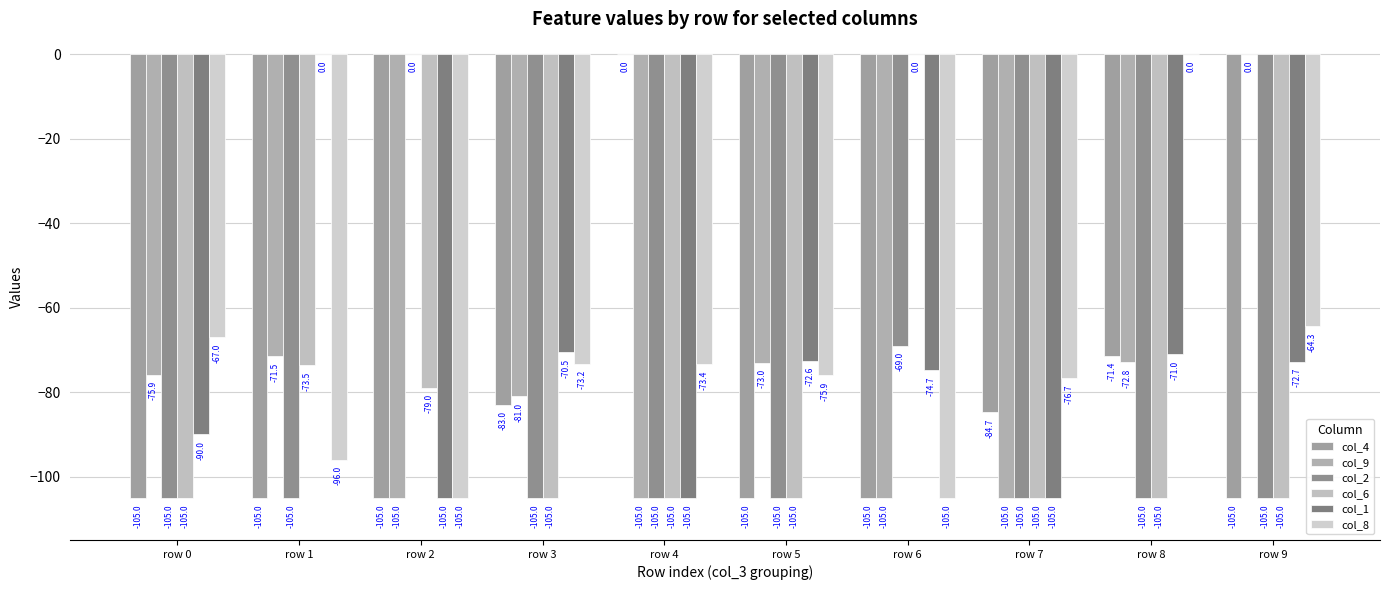

Between row 2 and row 4, which series saw the biggest shift?

col_4